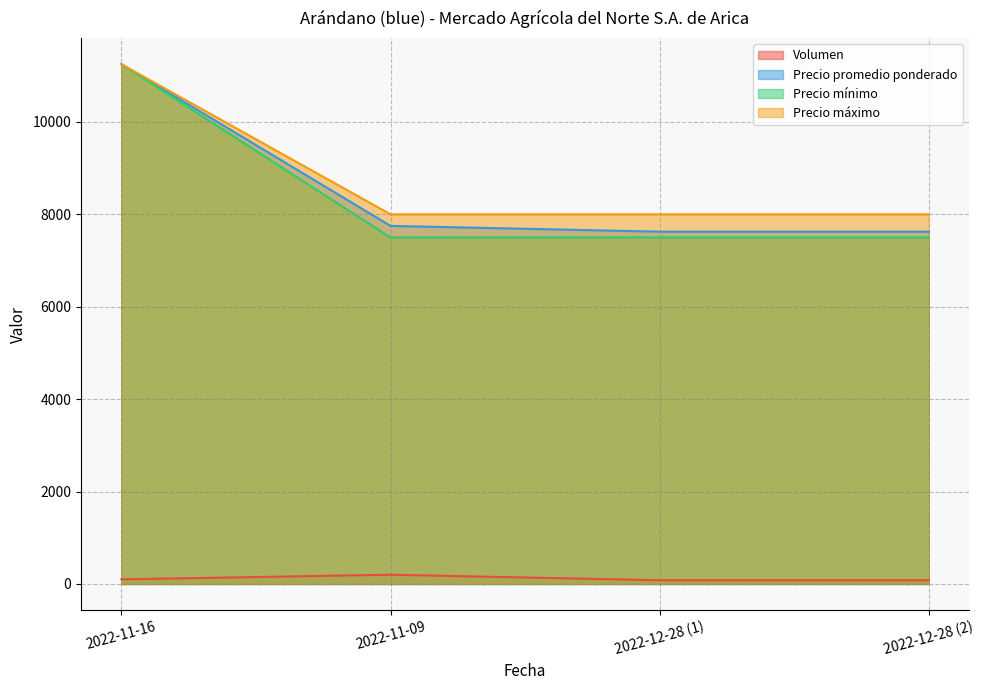

True or false: Precio máximo and Precio promedio ponderado cross at least once.

False